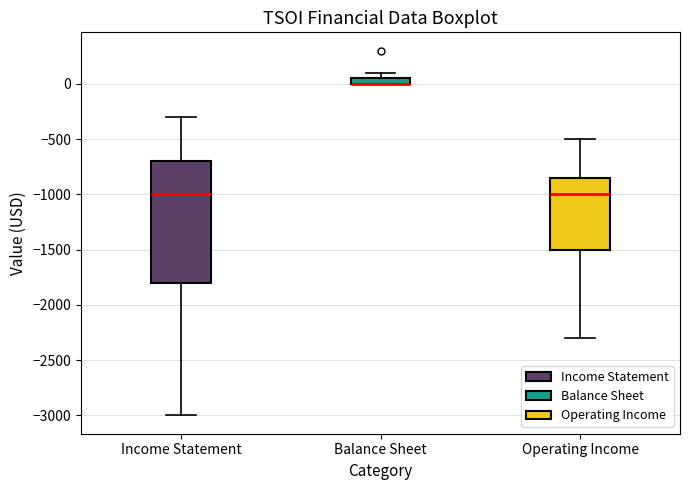

Which box is the tallest, from its lower edge to its upper edge?

Income Statement